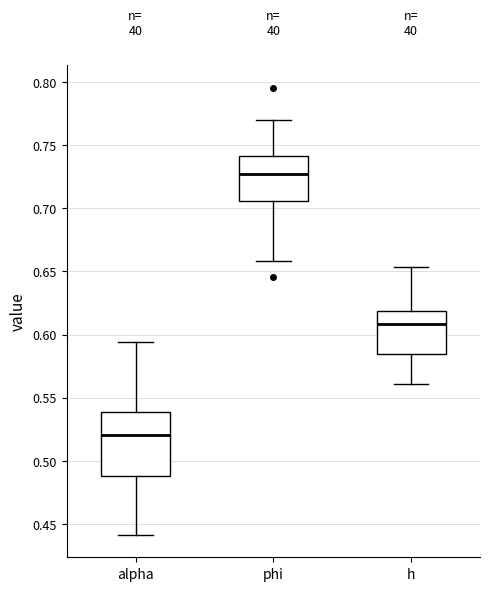

Reading left to right, transcribe this box plot: for each box, give where its median line is, the range the box spans, and where its two whiskers end, as read against the y-axis. The values are not printed on the chart, so give them approximately, as read against the axis.

alpha: median 0.520, box 0.490 to 0.540, whiskers 0.440 to 0.595
phi: median 0.725, box 0.705 to 0.740, whiskers 0.660 to 0.770
h: median 0.610, box 0.585 to 0.620, whiskers 0.560 to 0.655